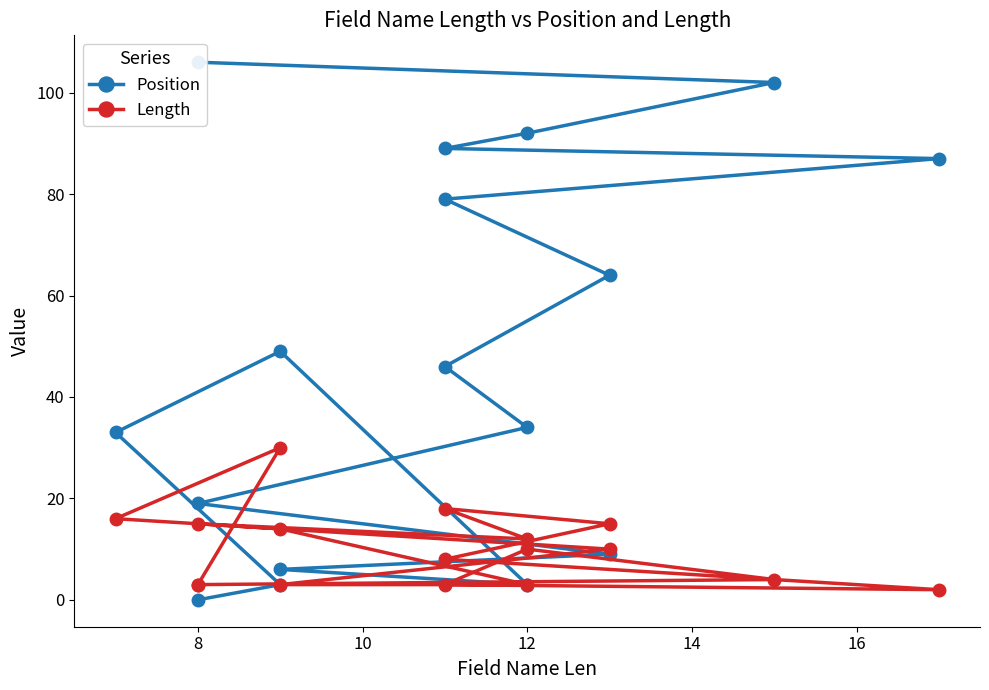

Does the chart display data point markers on the line(s)?

Yes